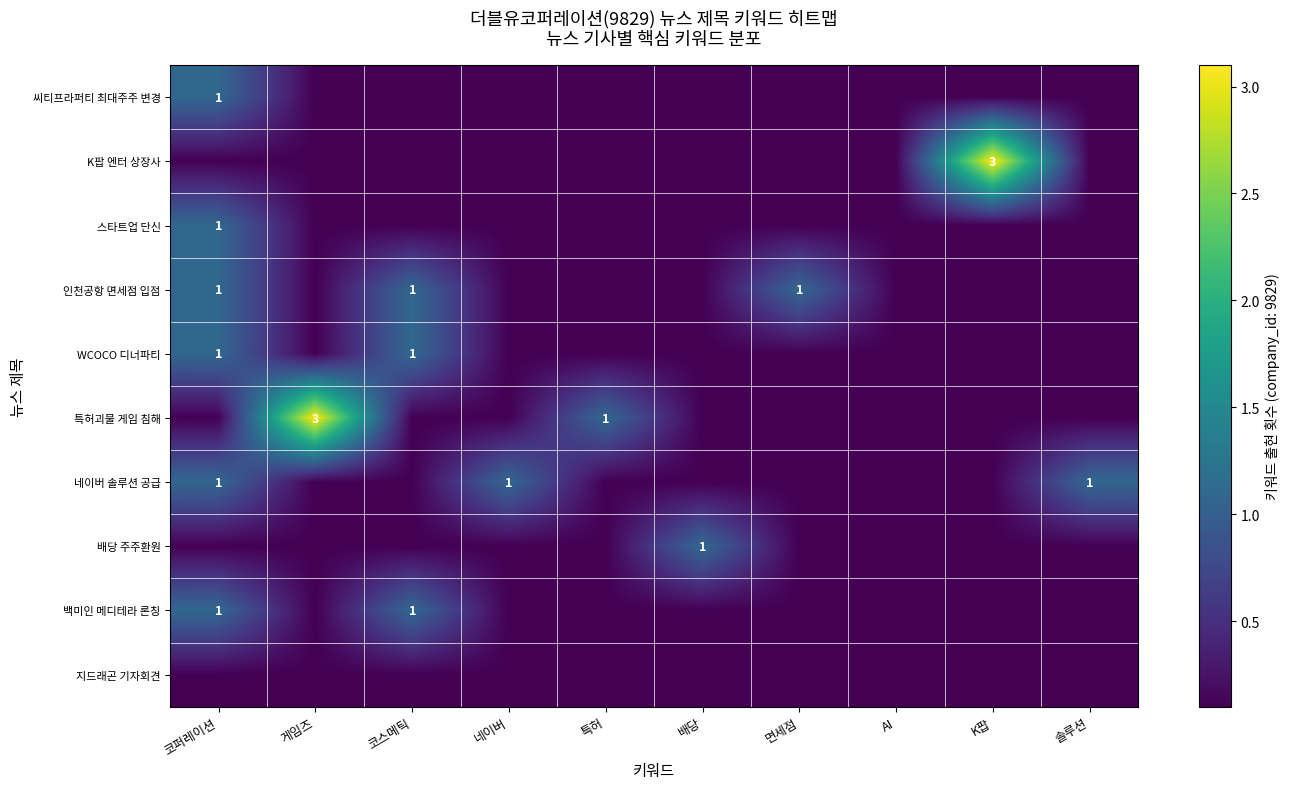

The 인천공항 면세점 입점 series shows 1.6 at 면세점. True or false?

False